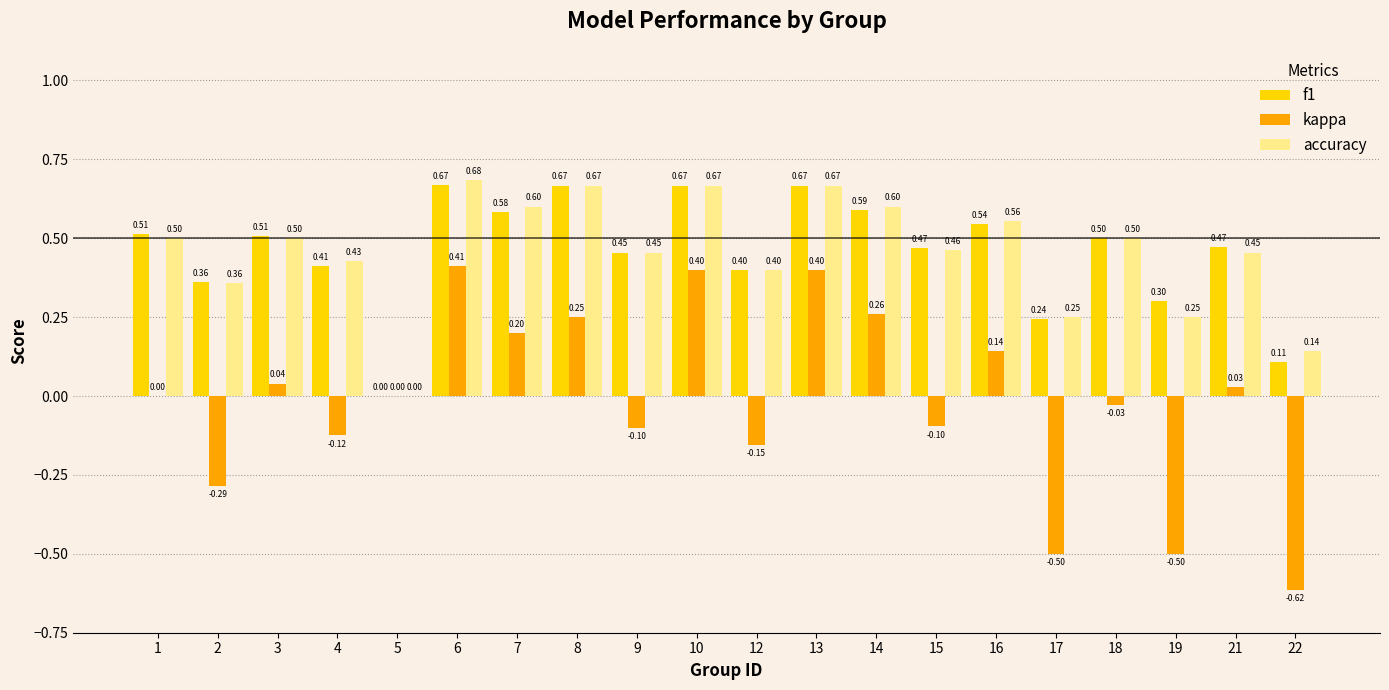

What is the total value across all series at 8?

1.6